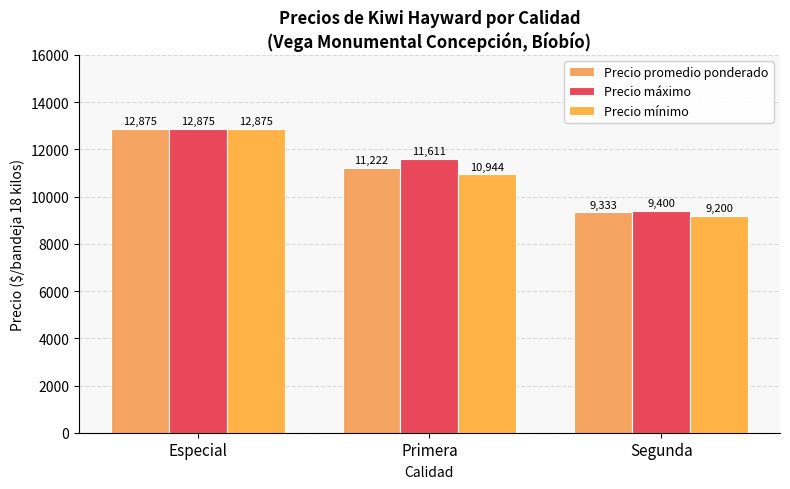

Is it true that Precio promedio ponderado equals 11222 at Primera?

True